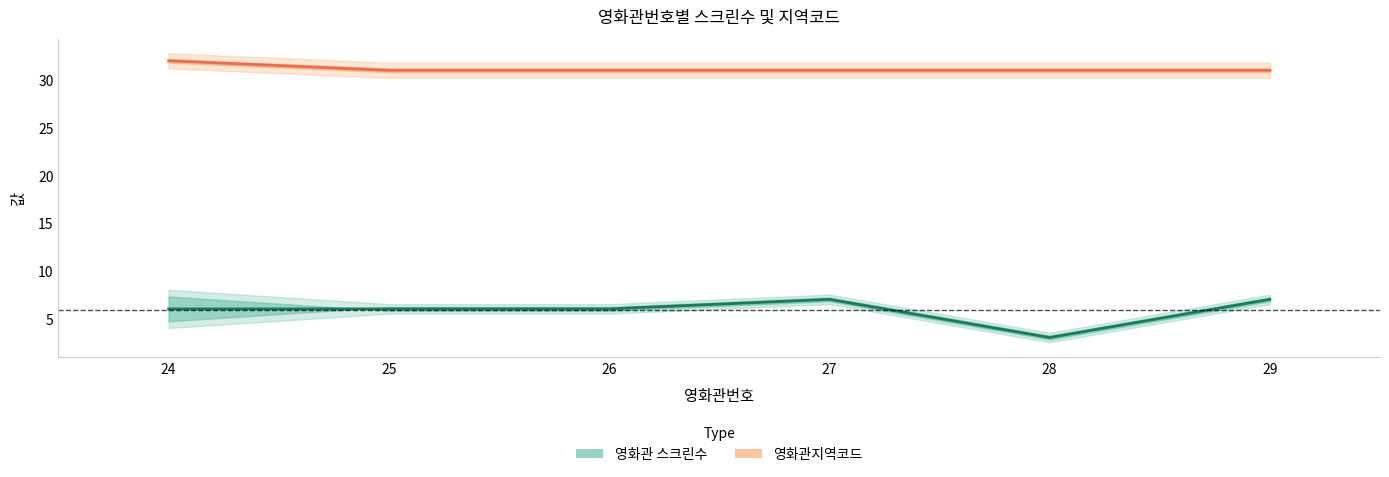

Is this an area chart (filled region under the line)?

No